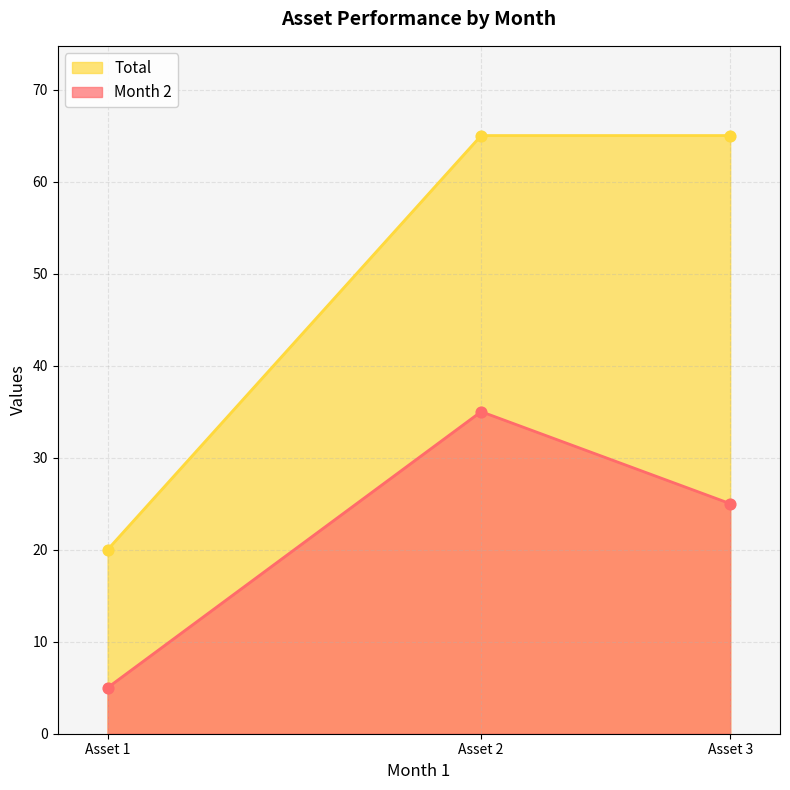

Which series reaches the minimum Y coordinate?

Month 2